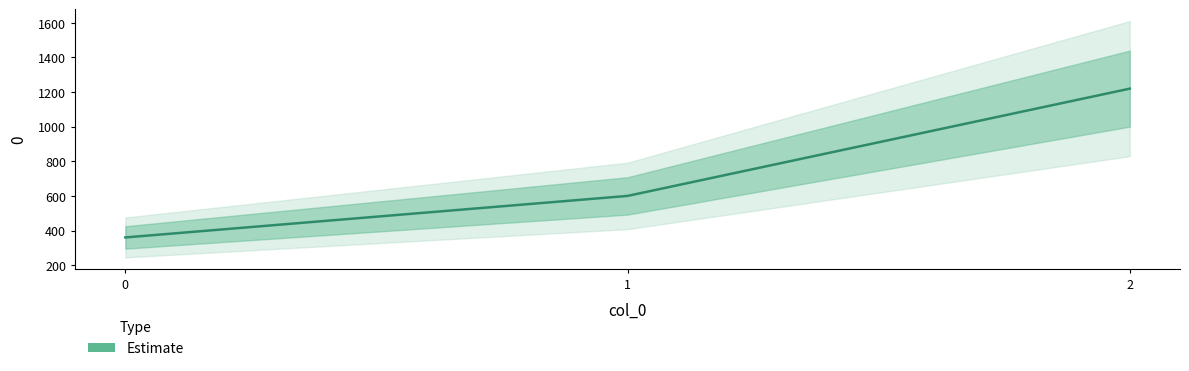

Reading left to right, extract all data points from this chart.

0=360	1=600	2=1220